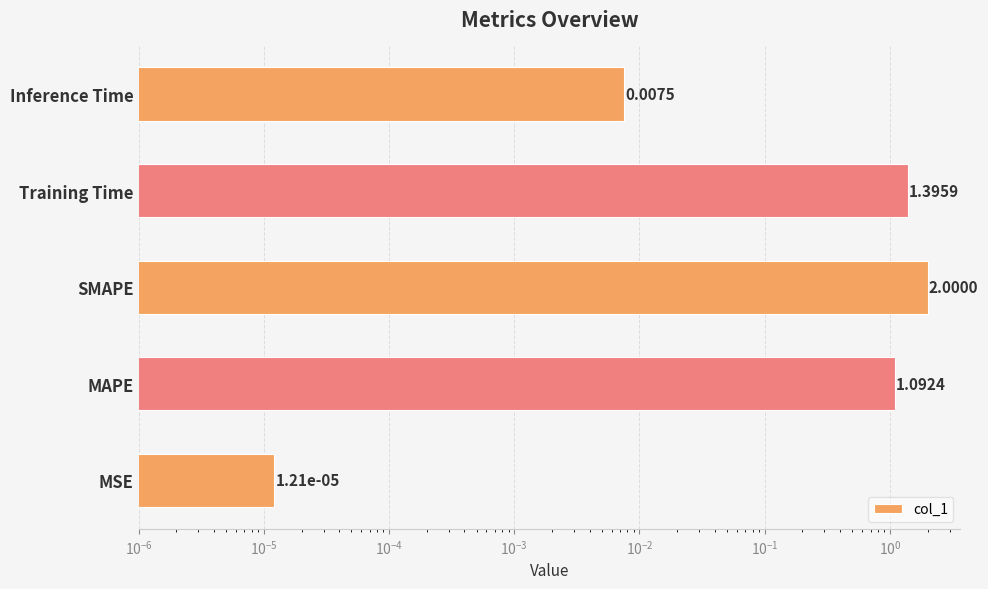

The value at MAPE is 1.1. True or false?

True